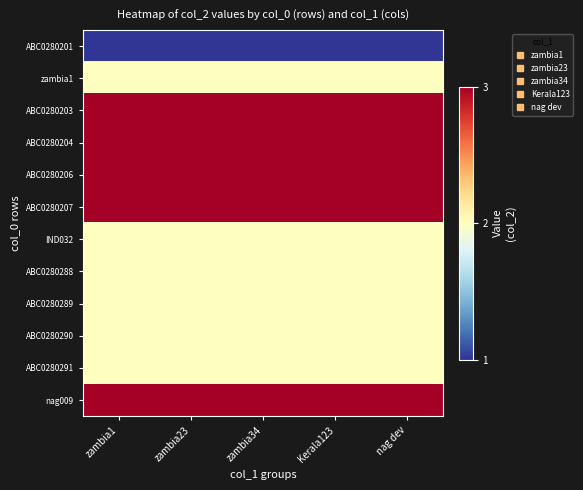

Which series has the largest total across all categories?

ABC0280203